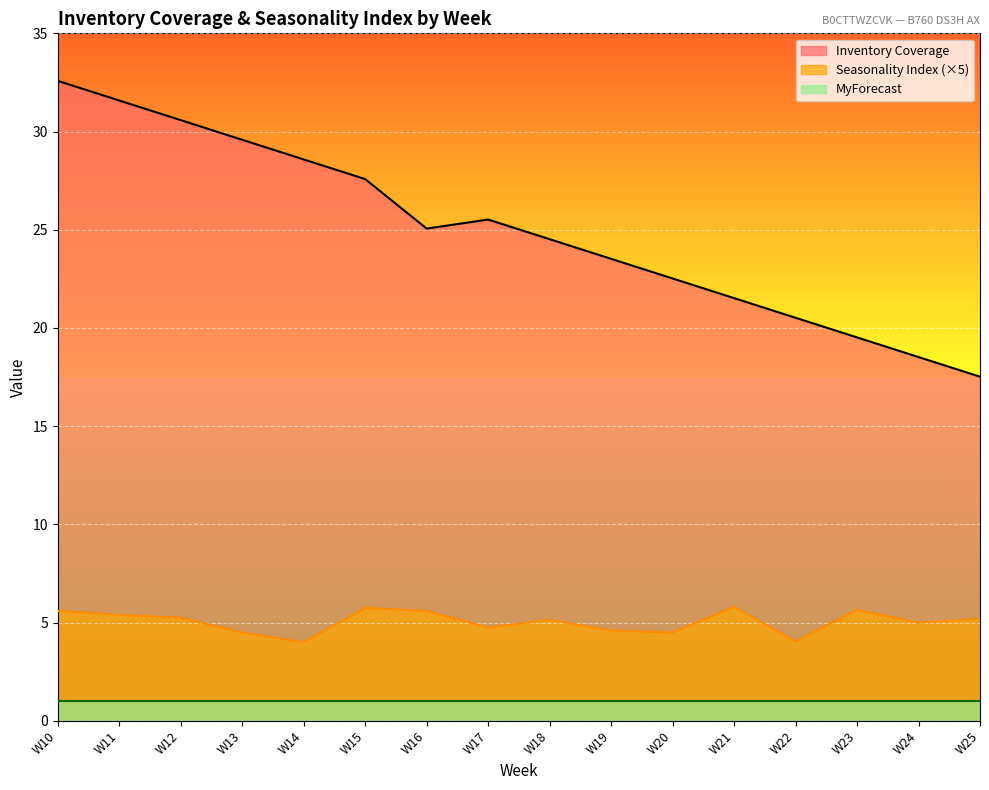

What are all the series names shown in the legend?

Inventory Coverage, Seasonality Index (×5), MyForecast